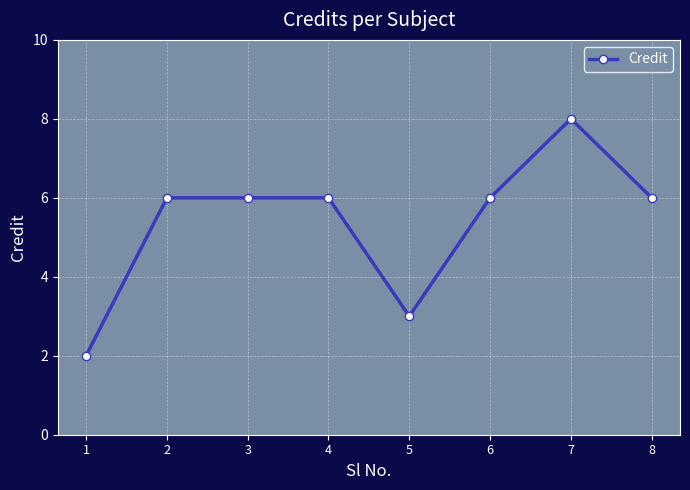

True or false: the data shows 8 at 7.

True